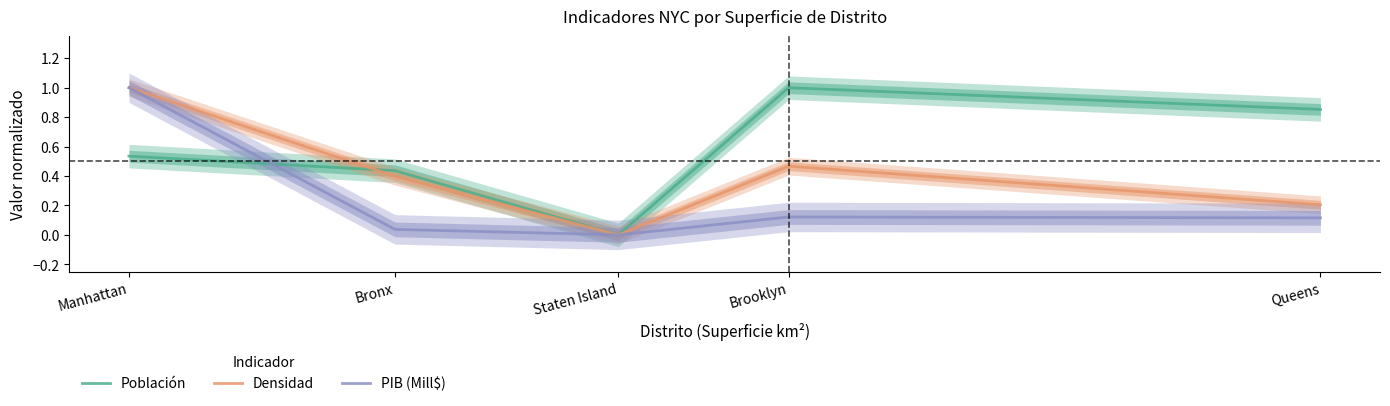

What is the difference between the second highest and minimum values in the Densidad series?

0.5